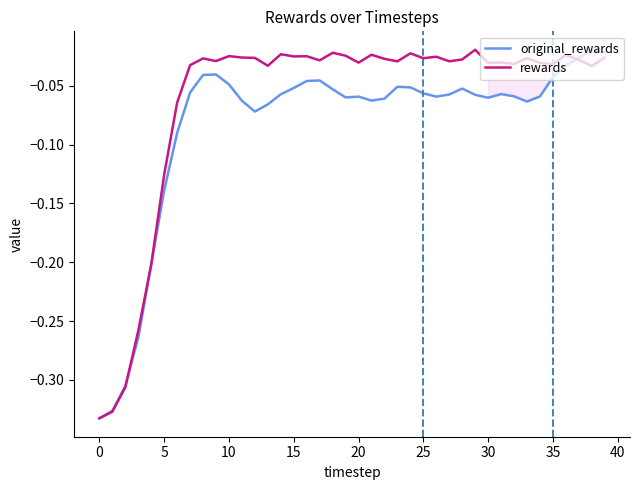

Does the chart have visible grid lines?

No